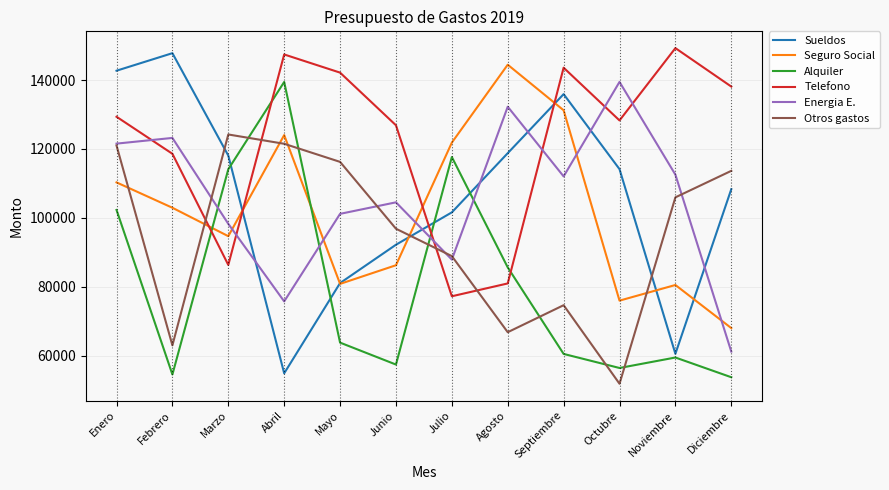

What is the sum of all Sueldos values?

1276103